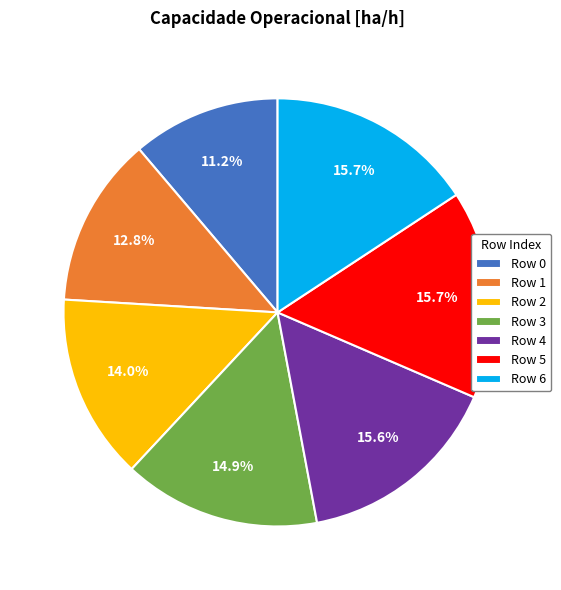

Does any single category account for the majority?

No